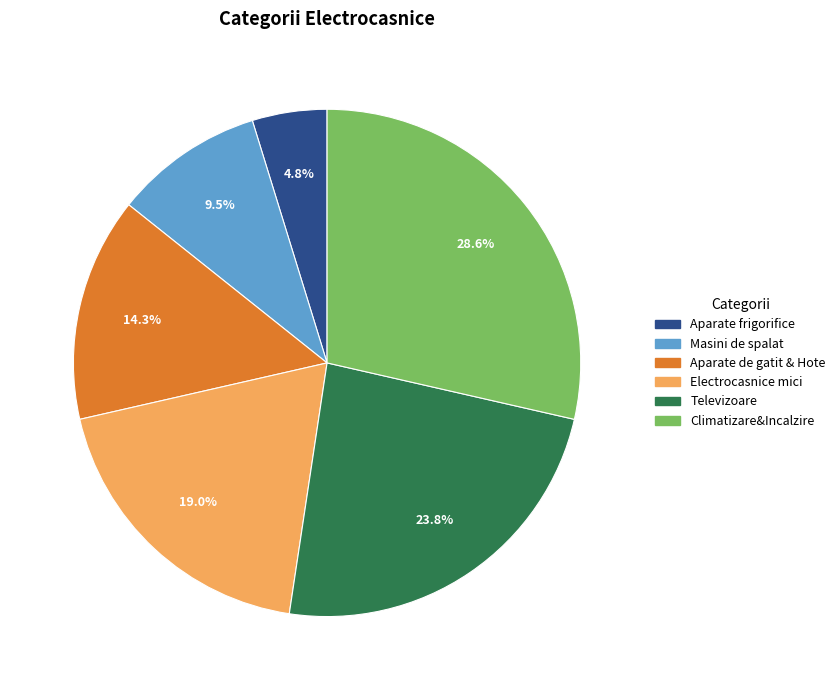

Between Climatizare&Incalzire and Aparate frigorifice, which is larger?

Climatizare&Incalzire